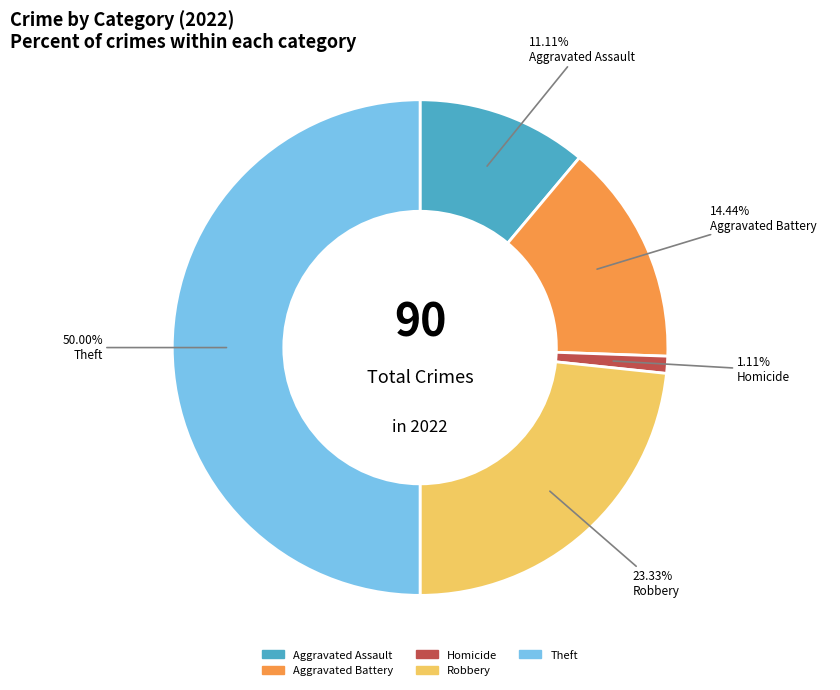

To the nearest percent, what is the average slice percentage?

20%